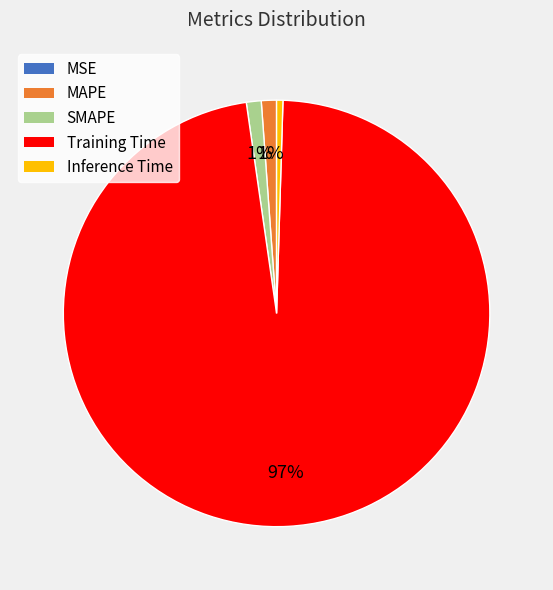

Do Training Time and Inference Time together represent more than half of the pie?

Yes